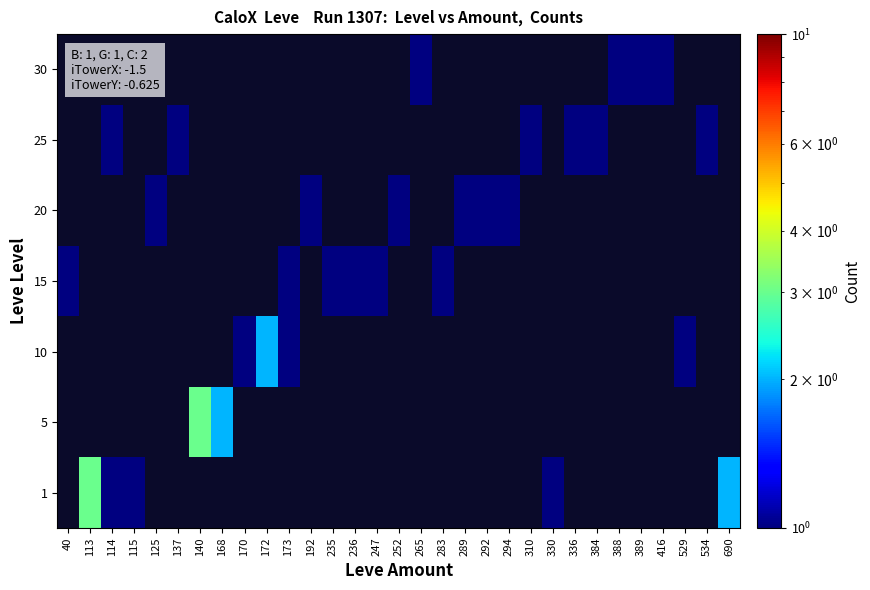

How many 5 values are between 0 and 1?

29